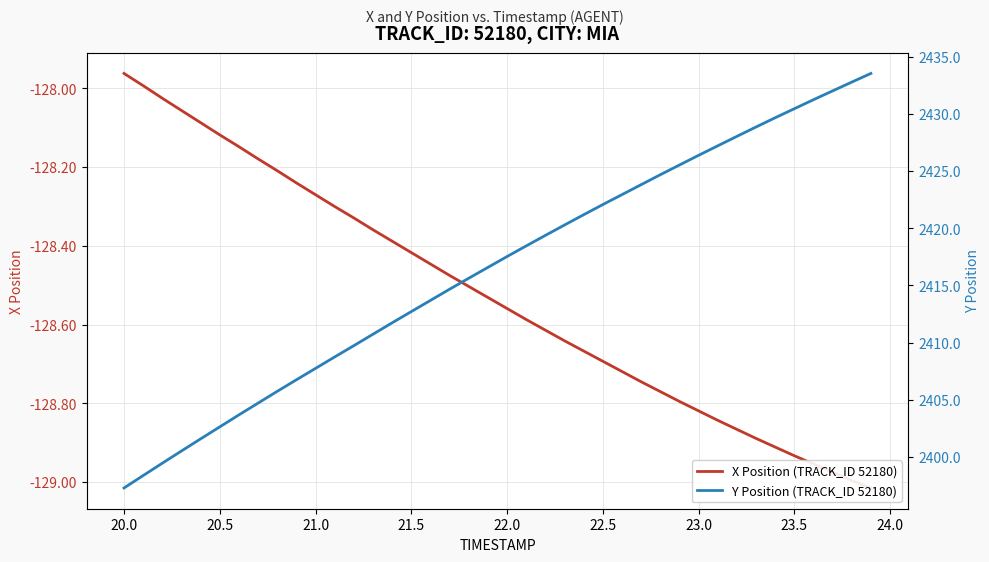

At 21.5, list the series in order from largest to smallest.

Y Position (TRACK_ID 52180), X Position (TRACK_ID 52180)